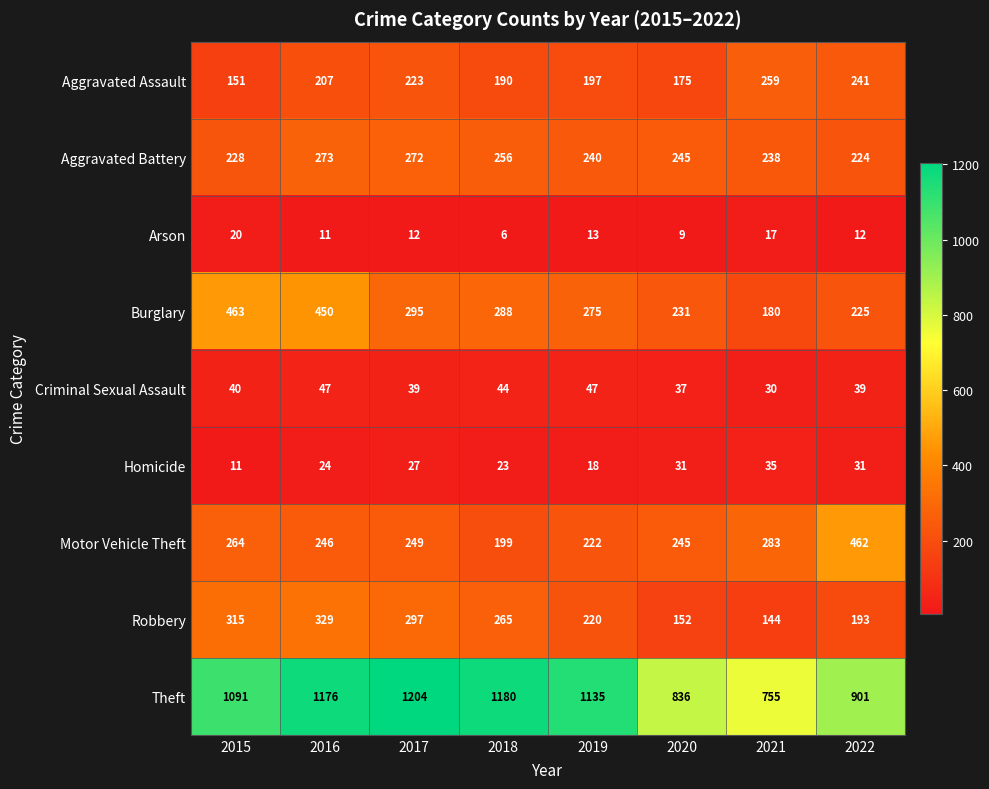

True or false: Burglary has a value of 163 at 2017.

False